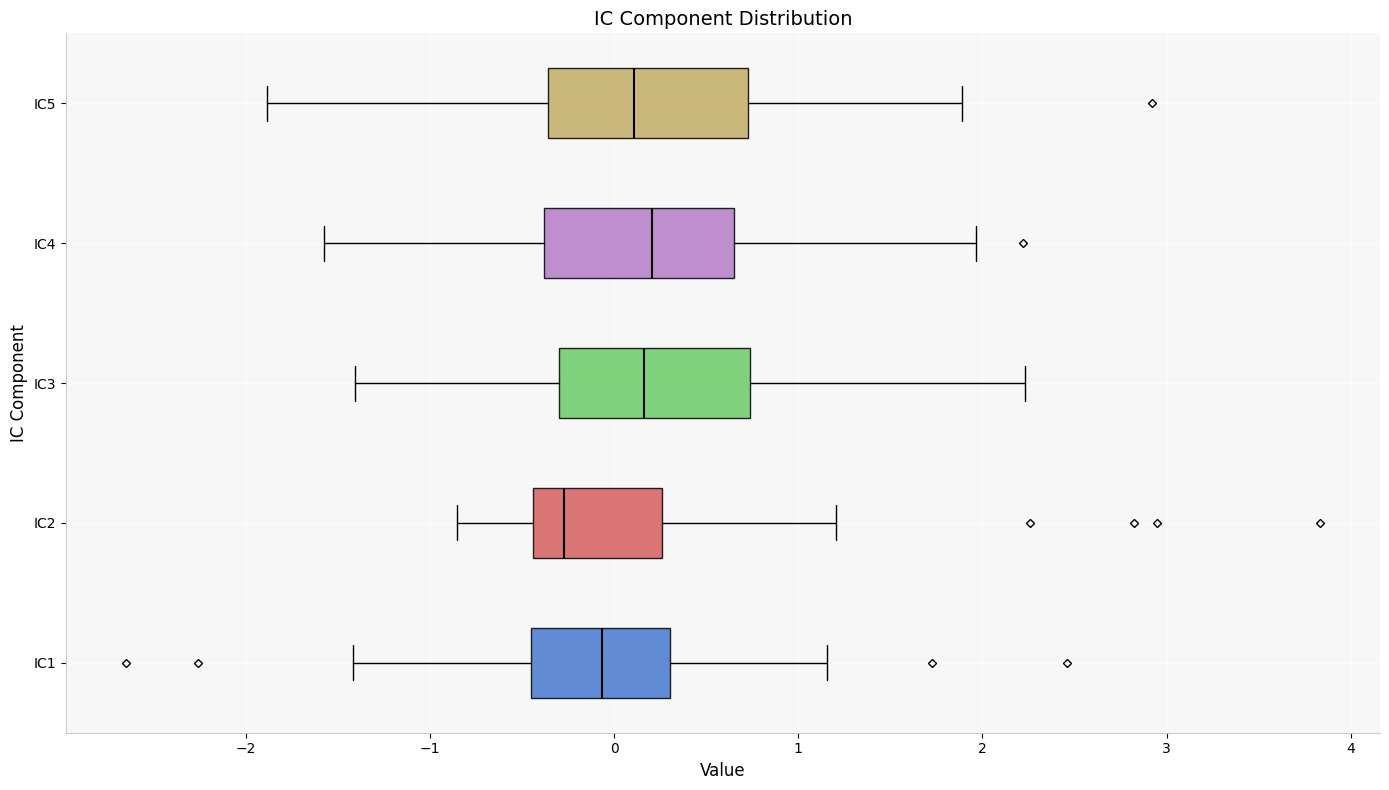

Where is the right edge of the box for IC2 on the x-axis? The values are not printed on the chart, so give them approximately, as read against the axis.

0.3